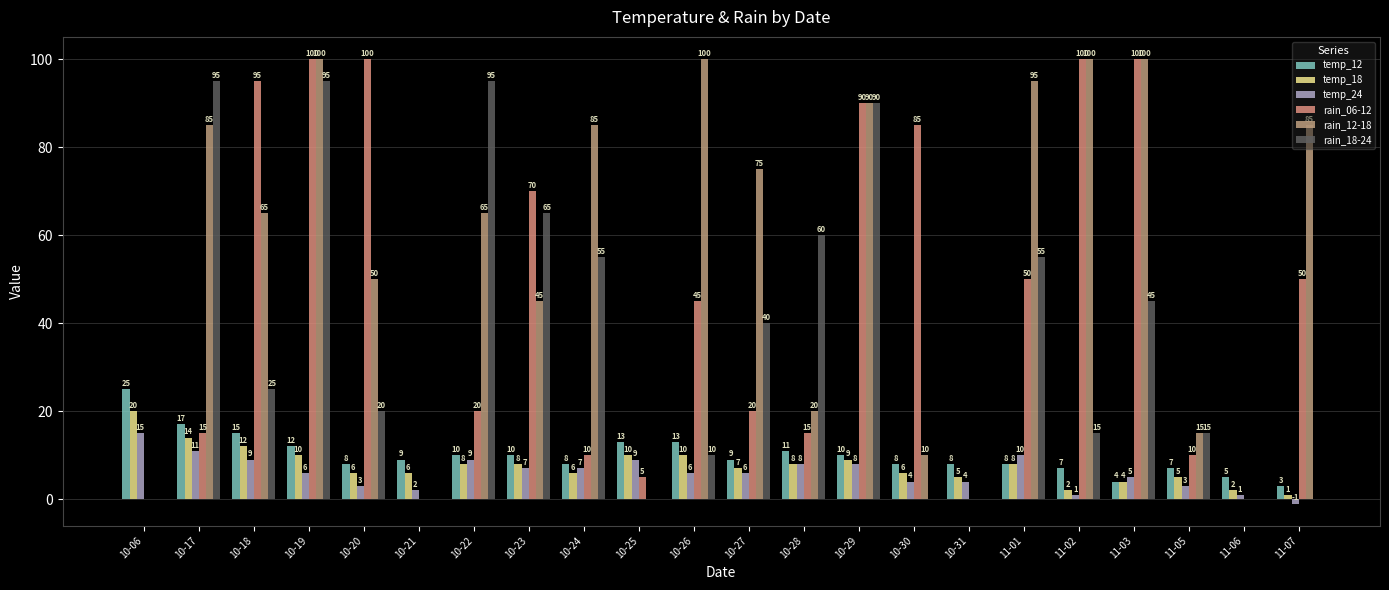

What is the difference between the second highest and minimum values in the rain_18-24 series?

95